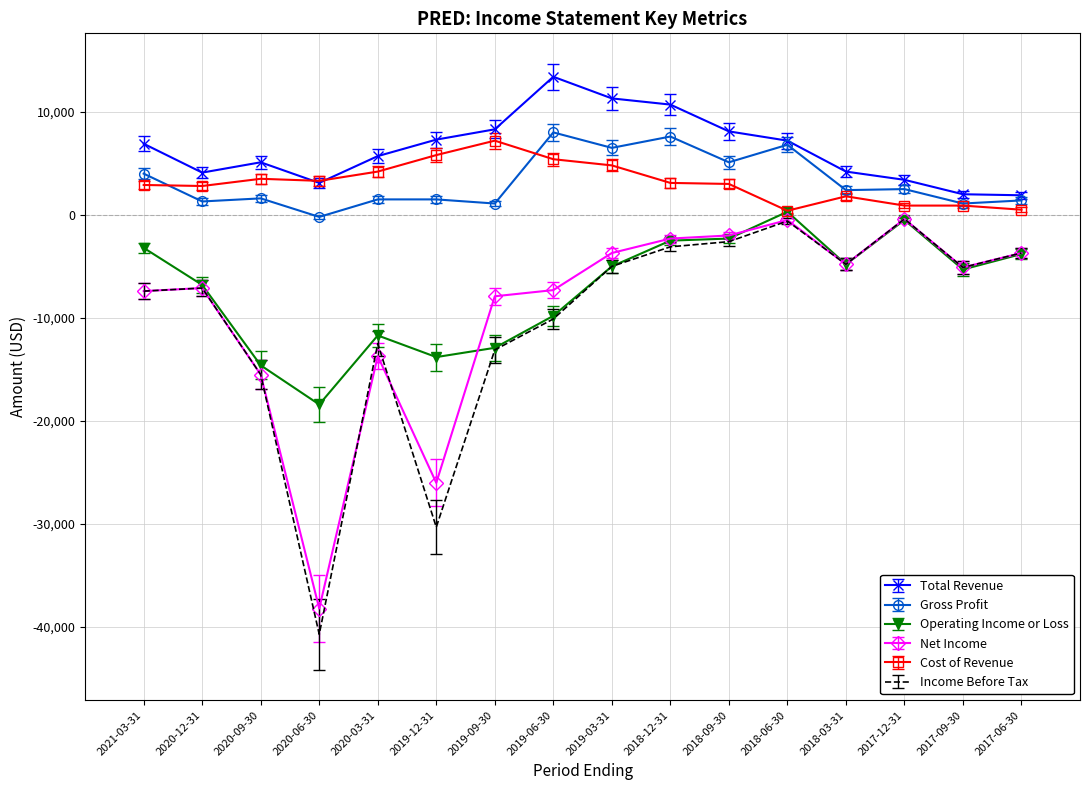

At which label is Net Income closest to -19300?

2020-09-30